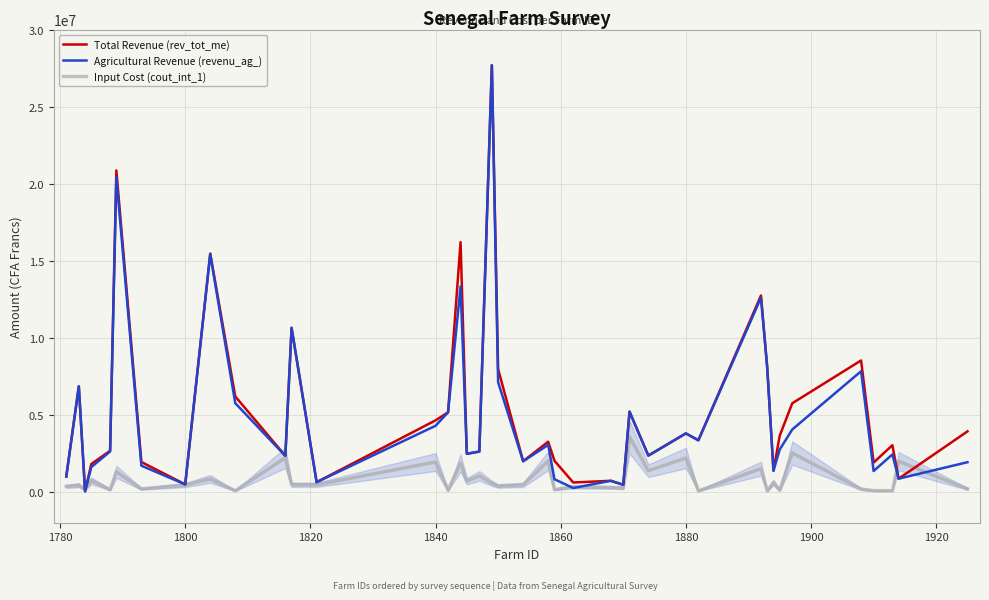

True or false: Total Revenue (rev_tot_me) has more than 1 points higher than both neighbors.

True